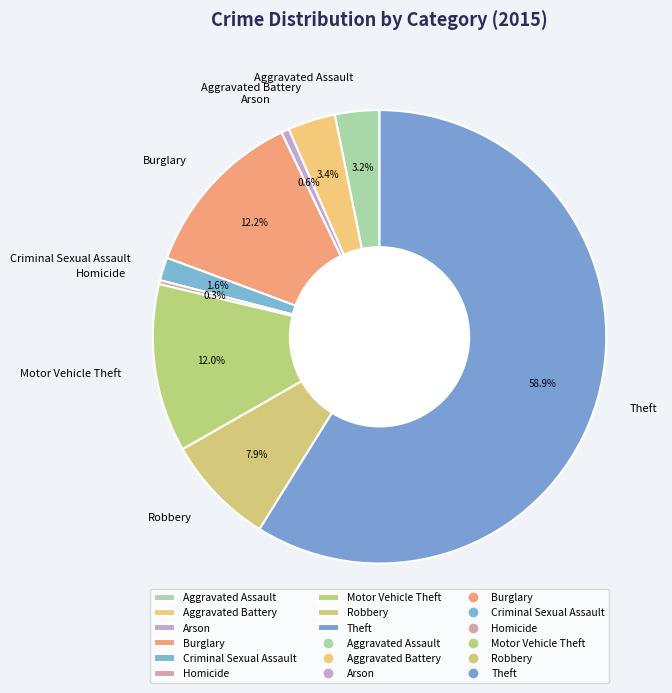

What percentage is the Criminal Sexual Assault slice, to the nearest percent?

2%